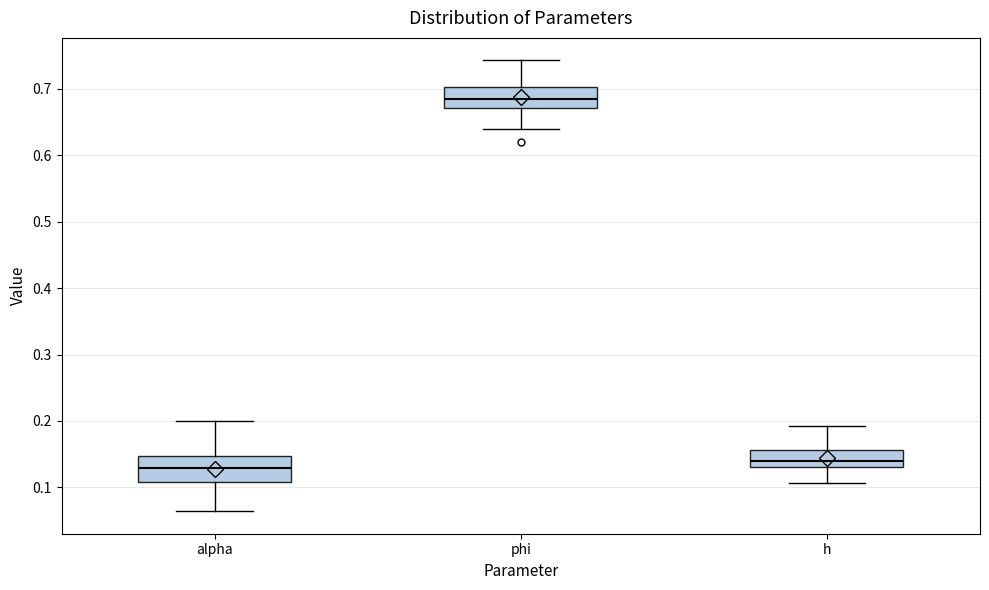

Reading left to right, transcribe this box plot: for each box, give where its median line is, the range the box spans, and where its two whiskers end, as read against the y-axis. The values are not printed on the chart, so give them approximately, as read against the axis.

alpha: median 0.13, box 0.11 to 0.15, whiskers 0.06 to 0.20
phi: median 0.68, box 0.67 to 0.70, whiskers 0.64 to 0.74
h: median 0.14, box 0.13 to 0.16, whiskers 0.11 to 0.19